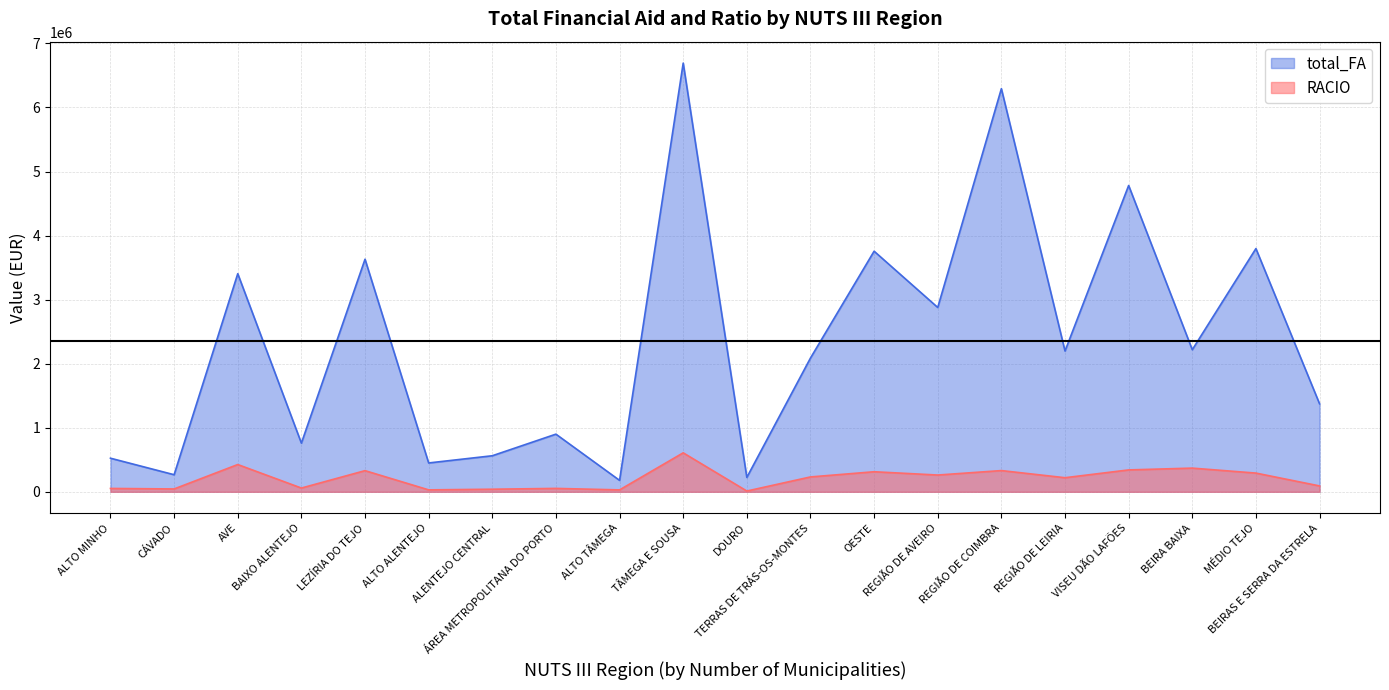

True or false: RACIO and total_FA intersect in this chart.

False